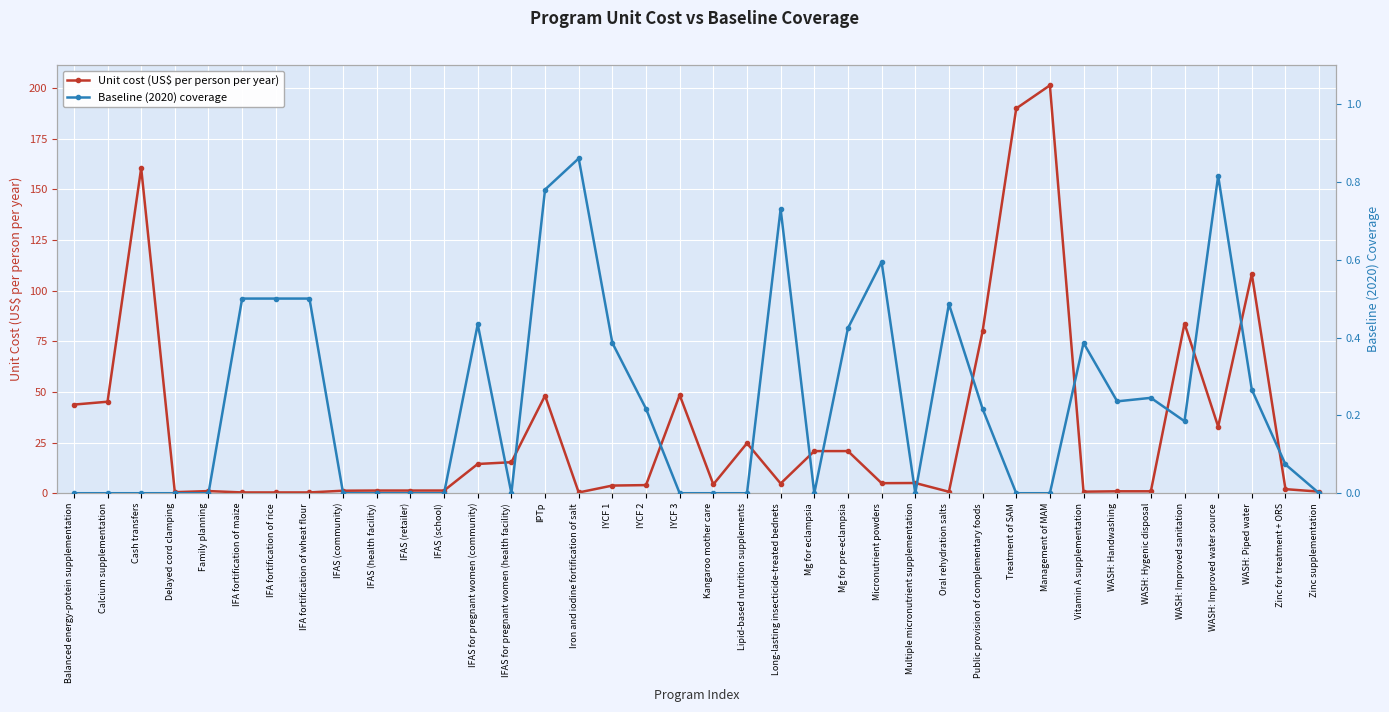

The value of Unit cost (US$ per person per year) at IFAS (health facility) is 1.3. True or false?

True